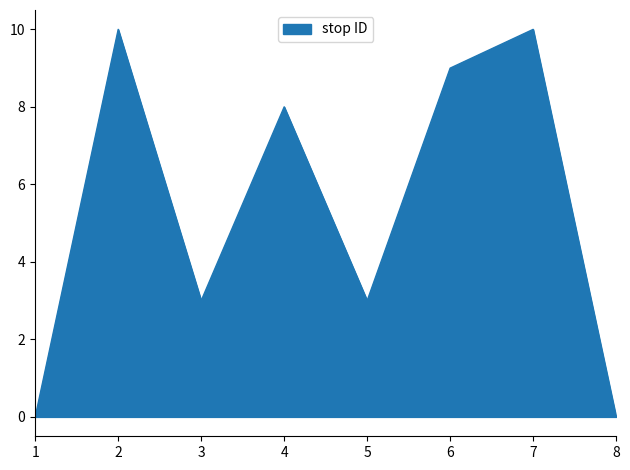

How many interior local valleys (lower than both neighbors) does the data have?

2